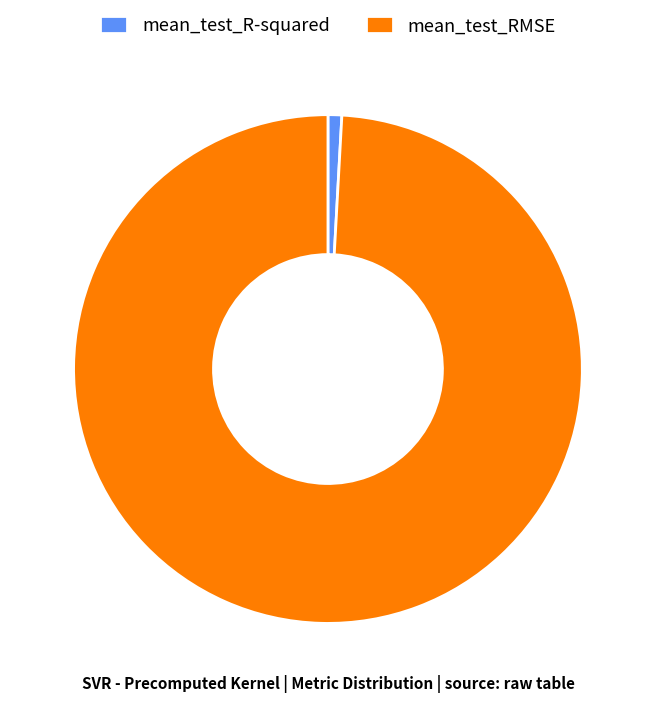

Is mean_test_R-squared the majority of the pie?

No